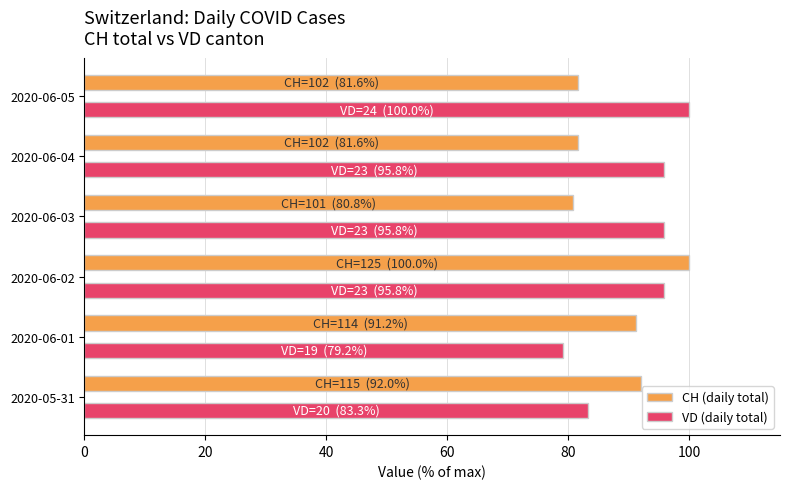

What is the minimum value shown in the chart?

79.2